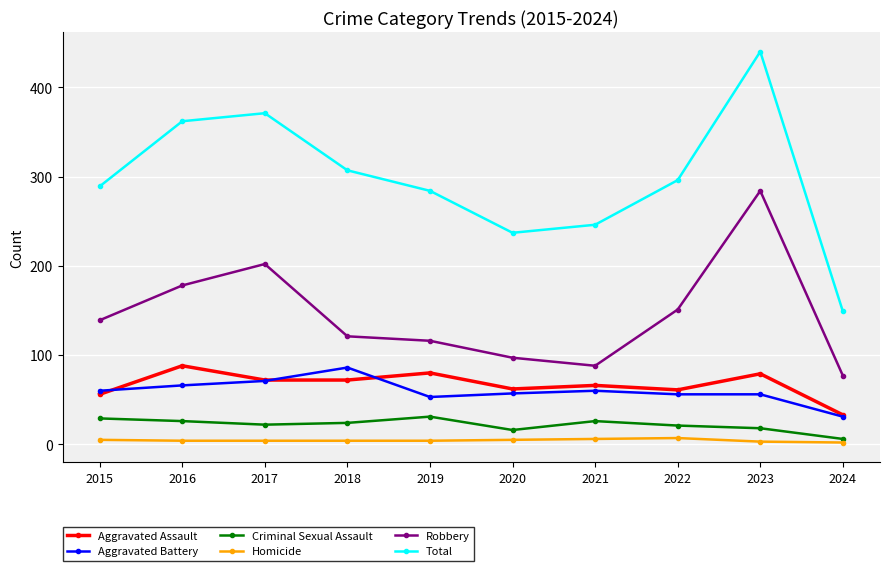

Between 2020 and 2023, which series saw the biggest shift?

Total